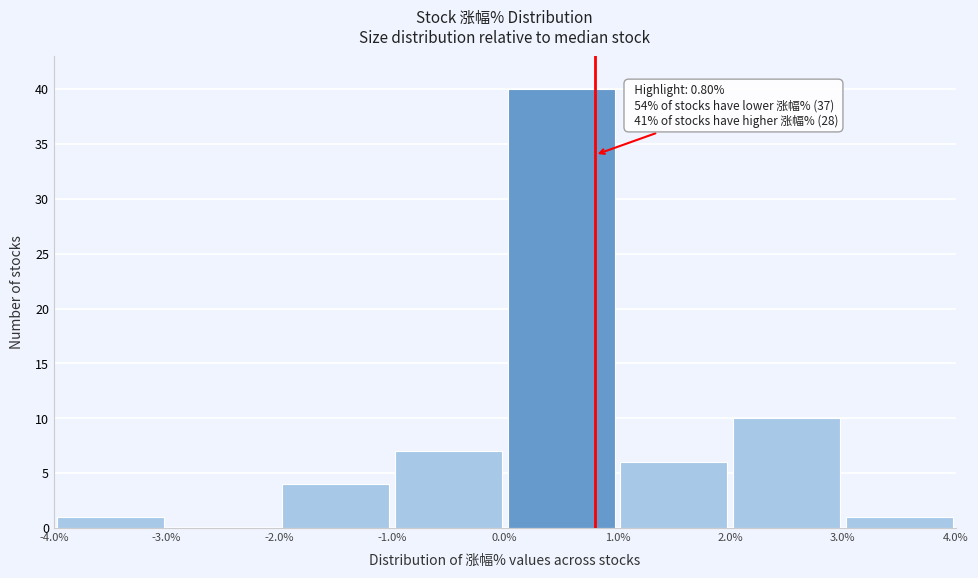

Which range on the x-axis has the tallest bar?

0.0% to 1.0%